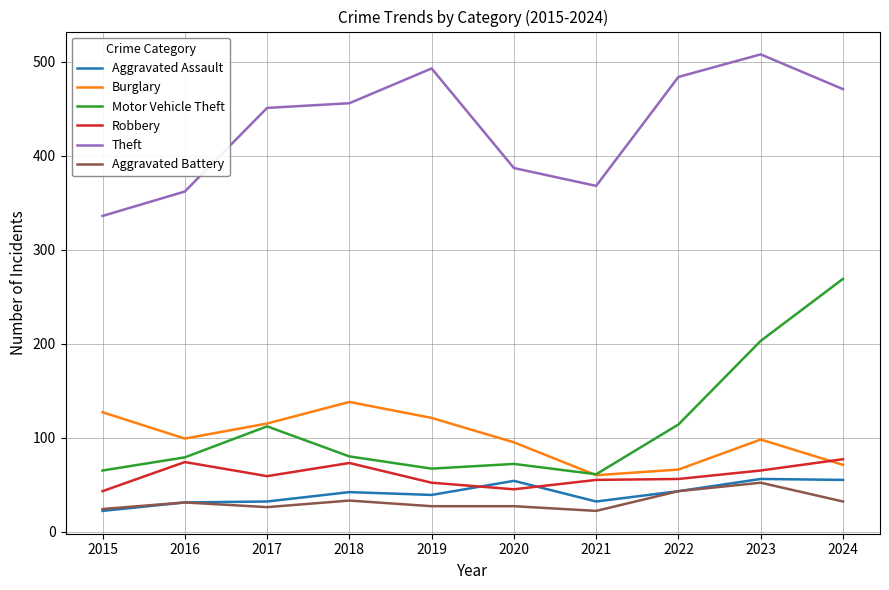

Which series has the widest spread of values?

Motor Vehicle Theft